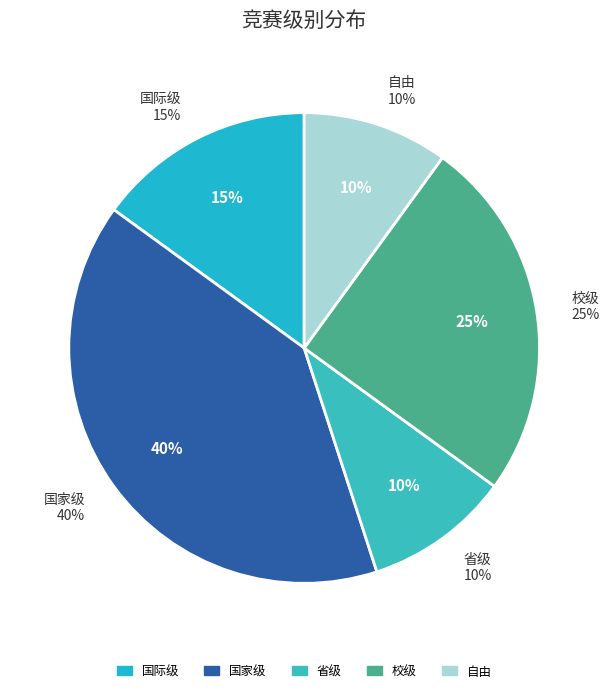

To the nearest percent, what percentage of the pie is 国家级?

40%